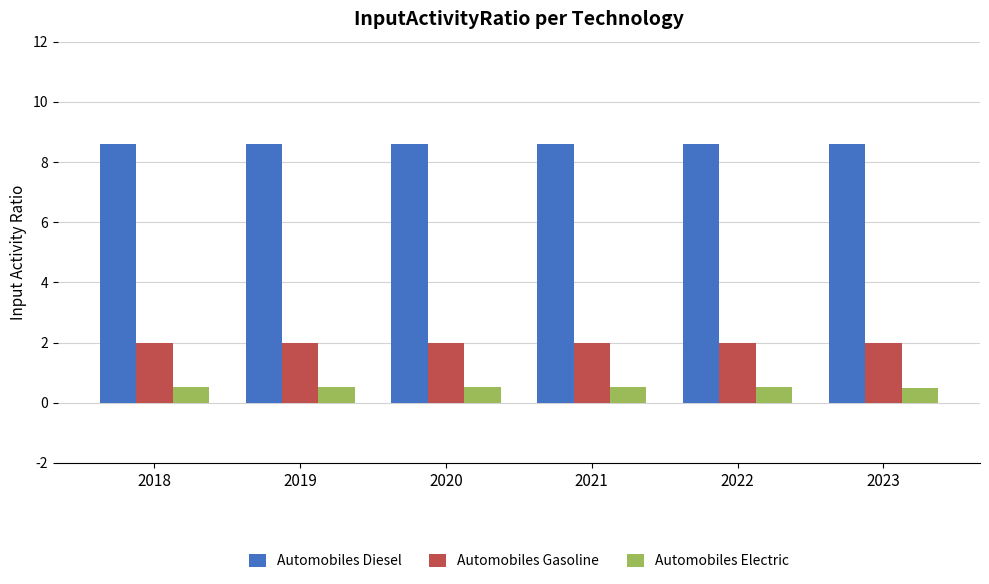

Reading right to left, list all the values displayed in this chart.

Automobiles Diesel: 2023=8.6	2022=8.6	2021=8.6	2020=8.6	2019=8.6	2018=8.6
Automobiles Gasoline: 2023=2.0	2022=2.0	2021=2.0	2020=2.0	2019=2.0	2018=2.0
Automobiles Electric: 2023=0.5	2022=0.5	2021=0.5	2020=0.5	2019=0.5	2018=0.5